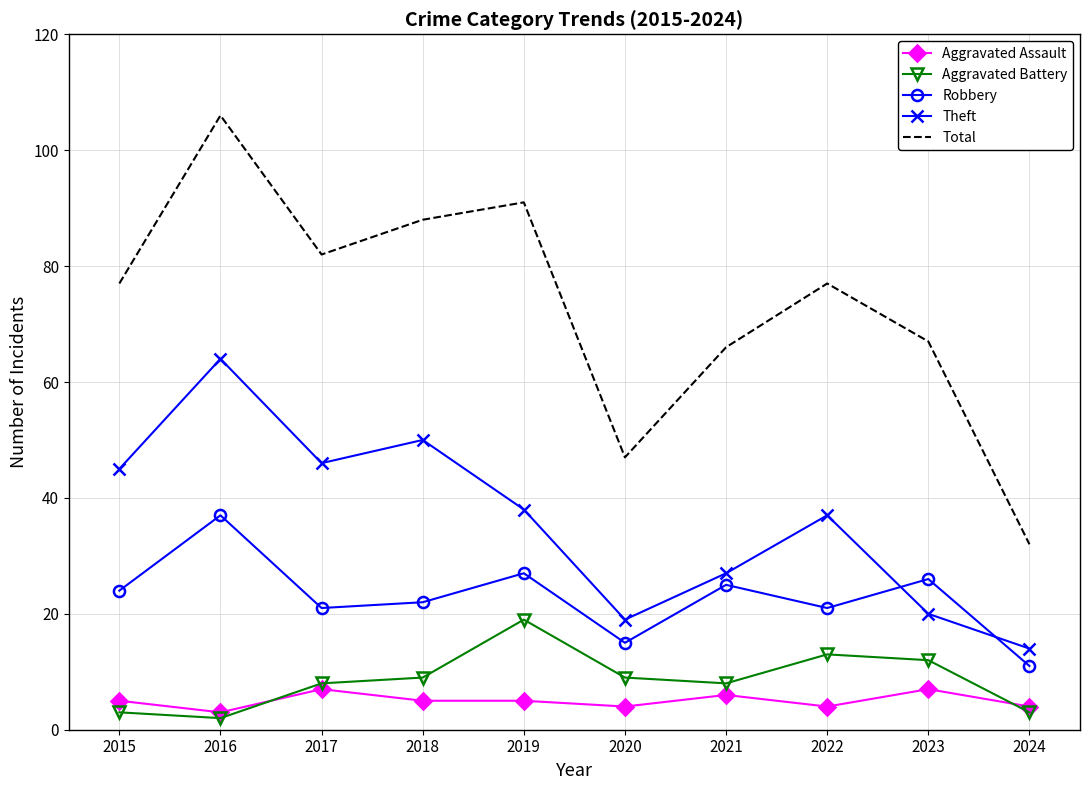

Reading left to right, extract all data points from this chart.

Aggravated Assault: 5	3	7	5	5	4	6	4	7	4
Aggravated Battery: 3	2	8	9	19	9	8	13	12	3
Robbery: 24	37	21	22	27	15	25	21	26	11
Theft: 45	64	46	50	38	19	27	37	20	14
Total: 77	106	82	88	91	47	66	77	67	32